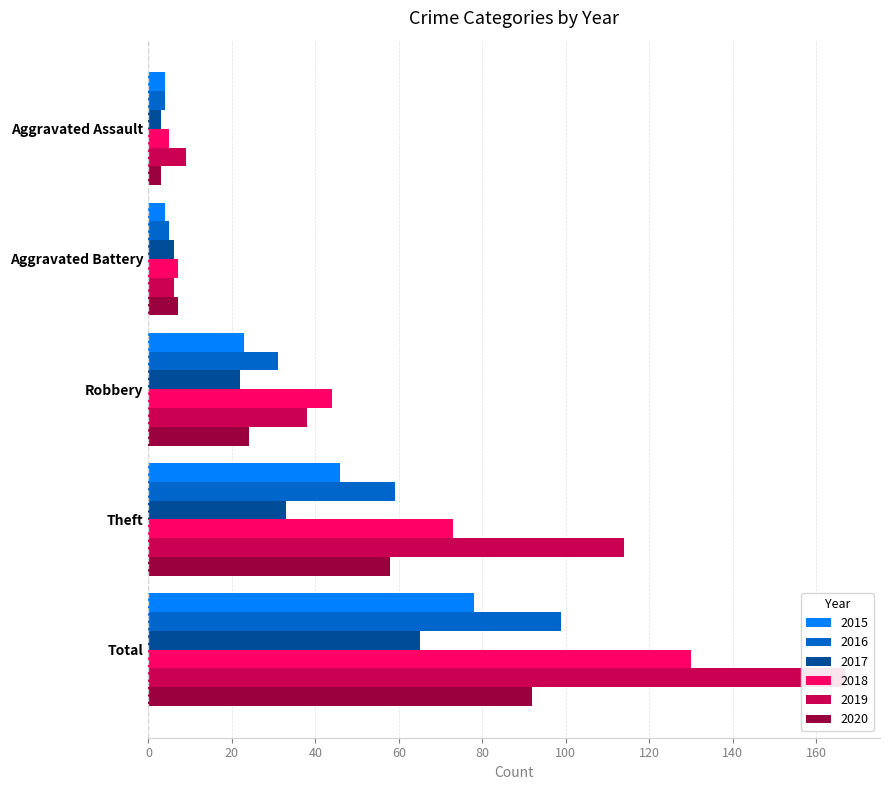

What position from the right is Aggravated Assault?

5